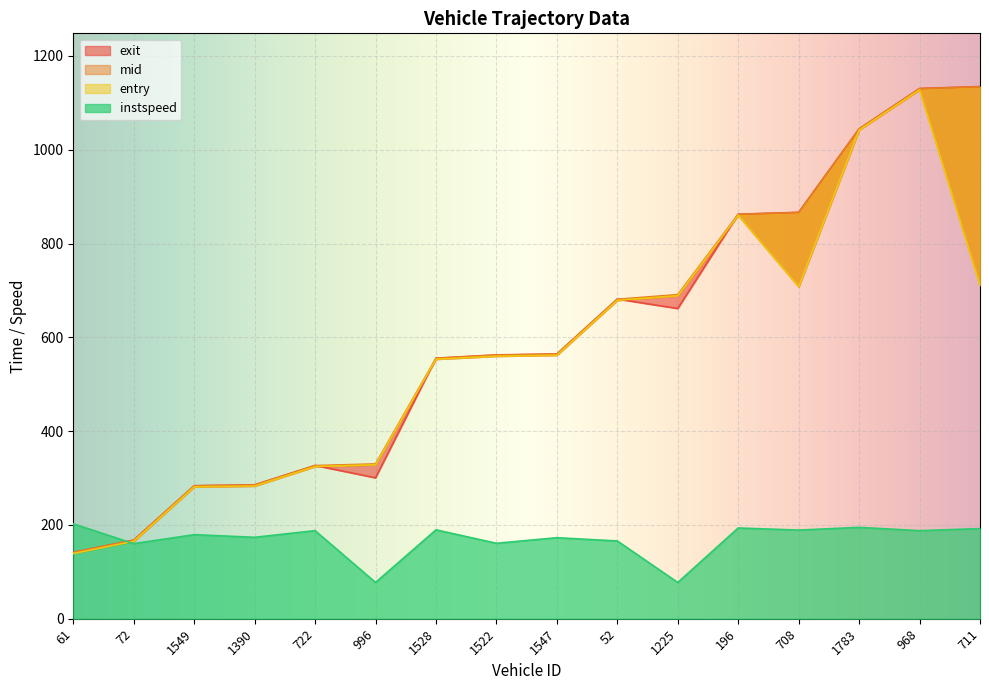

In entry, how many points are lower than both neighbors (excluding endpoints)?

1